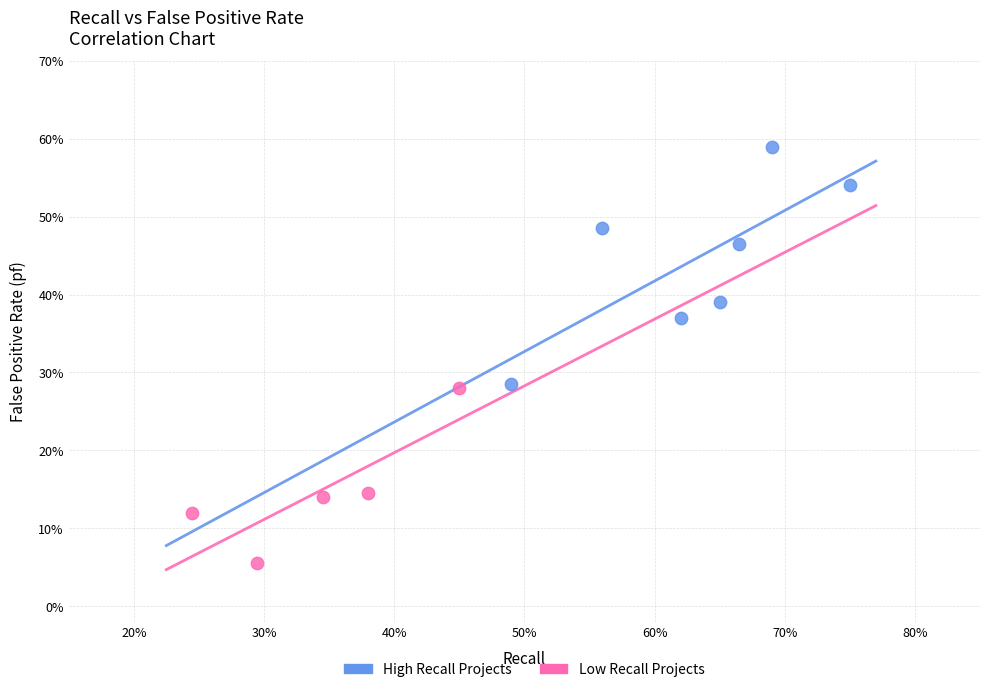

Which series contains the lowest Y value?

Low Recall Projects